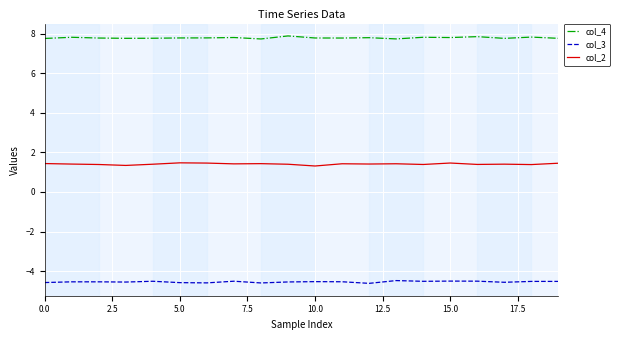

List the series in order of their peak value, lowest first.

col_3, col_2, col_4